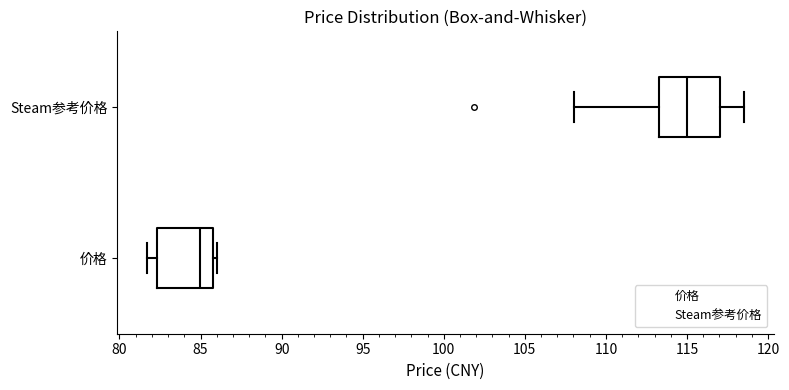

Where is the right edge of the box for 价格 on the x-axis? The values are not printed on the chart, so give them approximately, as read against the axis.

86.0